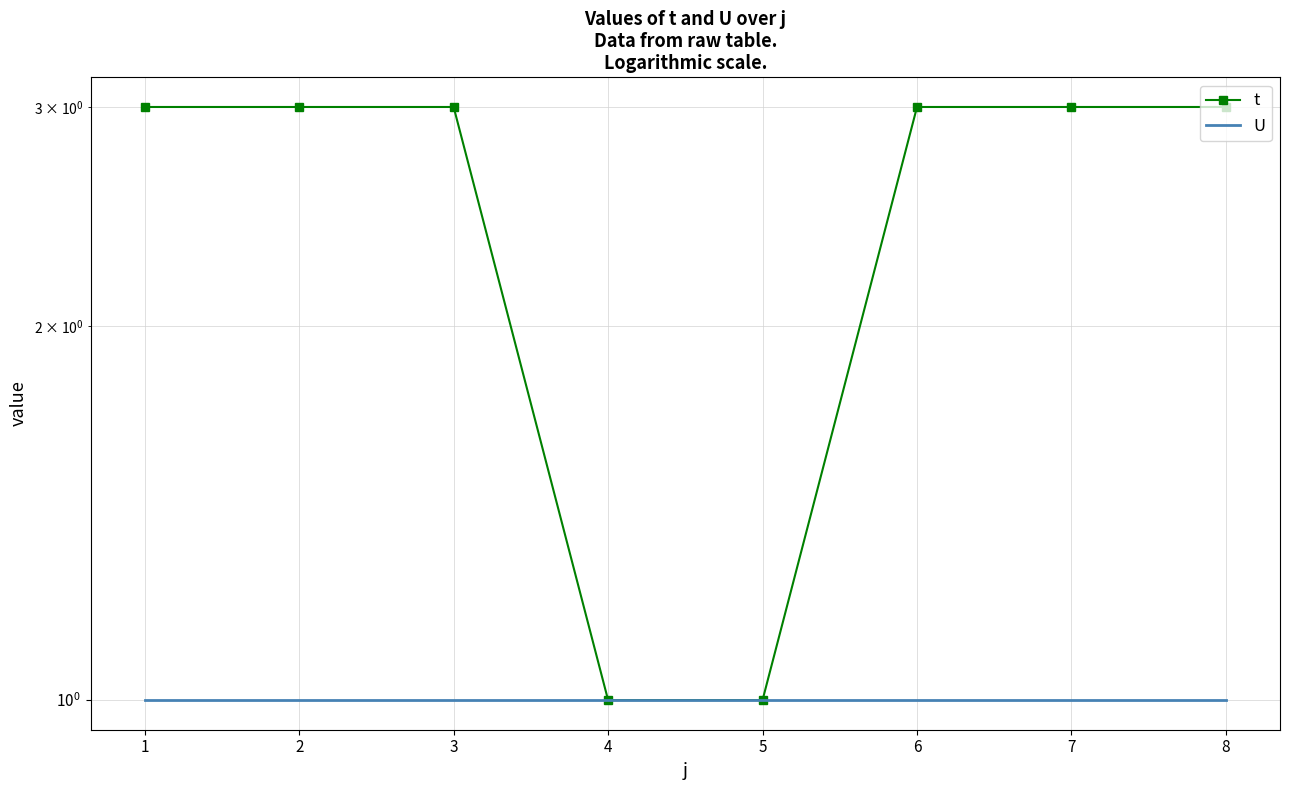

The U series shows 1 at 4. True or false?

True